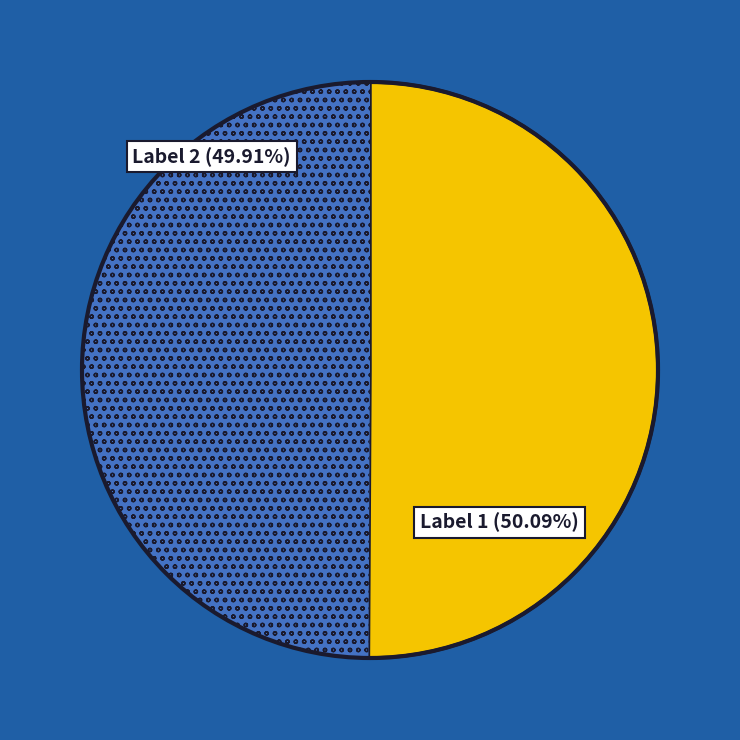

Is there a majority slice in this chart?

Yes